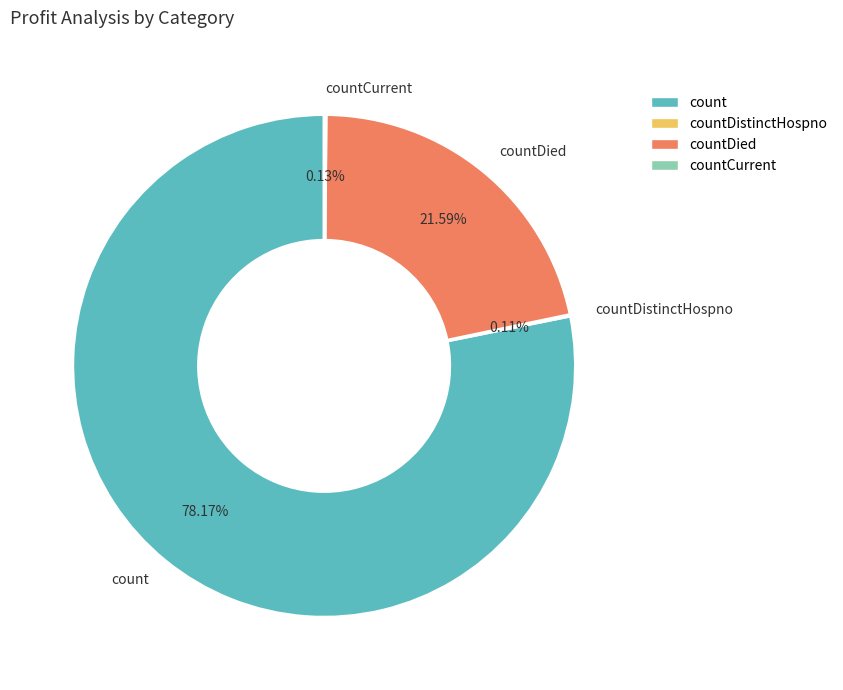

Which category has the biggest portion of the pie?

count